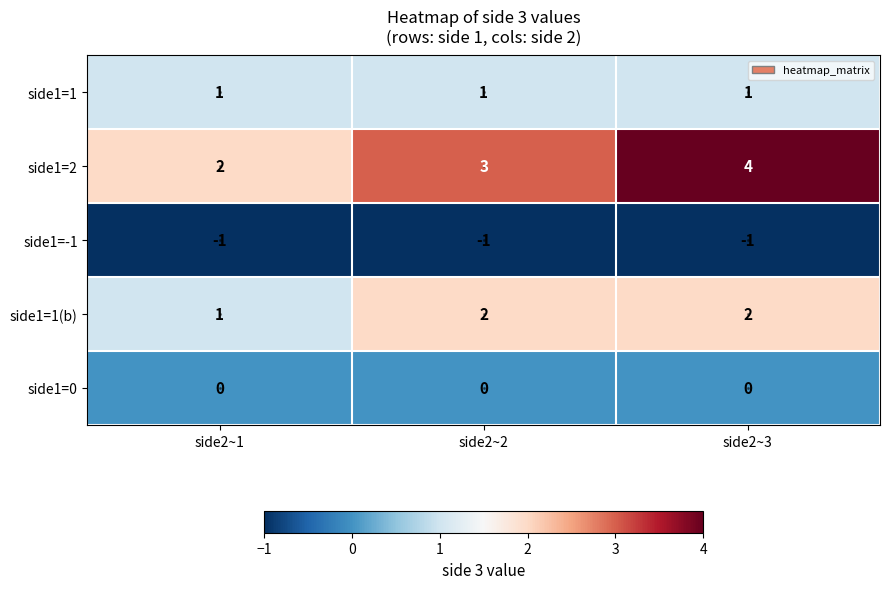

Which category has the highest value across all series?

side2~3